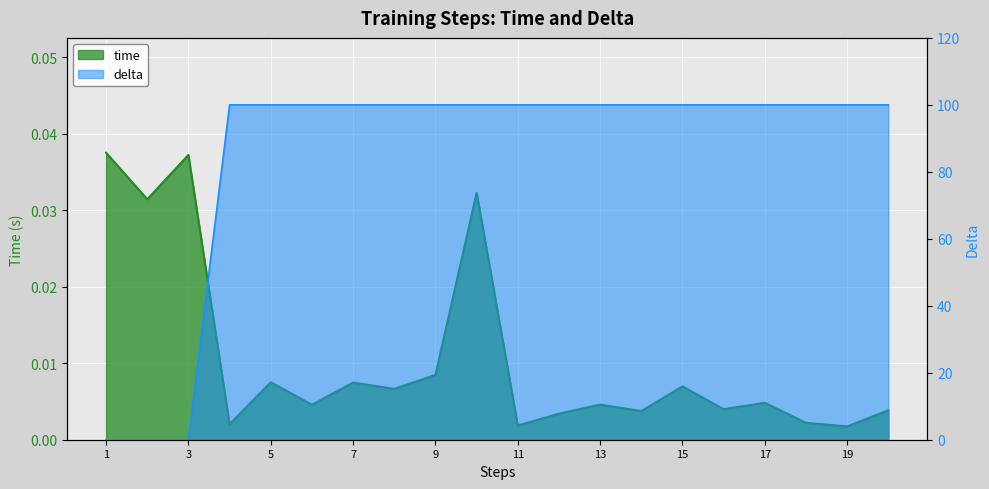

Reading left to right, extract all data points from this chart.

time: 1=0.0	2=0.0	3=0.0	4=0.0	5=0.0	6=0.0	7=0.0	8=0.0	9=0.0	10=0.0	11=0.0	12=0.0	13=0.0	14=0.0	15=0.0	16=0.0	17=0.0	18=0.0	19=0.0	20=0.0
delta: 1=0.0	2=0.0	3=0.0	4=100.0	5=100.0	6=100.0	7=100.0	8=100.0	9=100.0	10=100.0	11=100.0	12=100.0	13=100.0	14=100.0	15=100.0	16=100.0	17=100.0	18=100.0	19=100.0	20=100.0